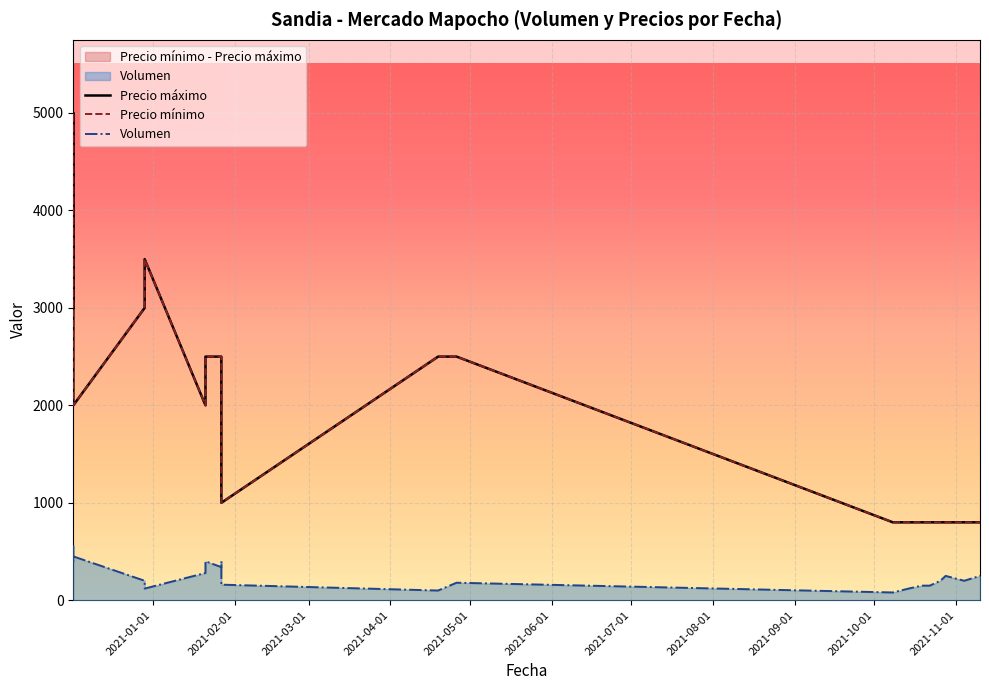

How many data points in Precio máximo are less than 2000?

10